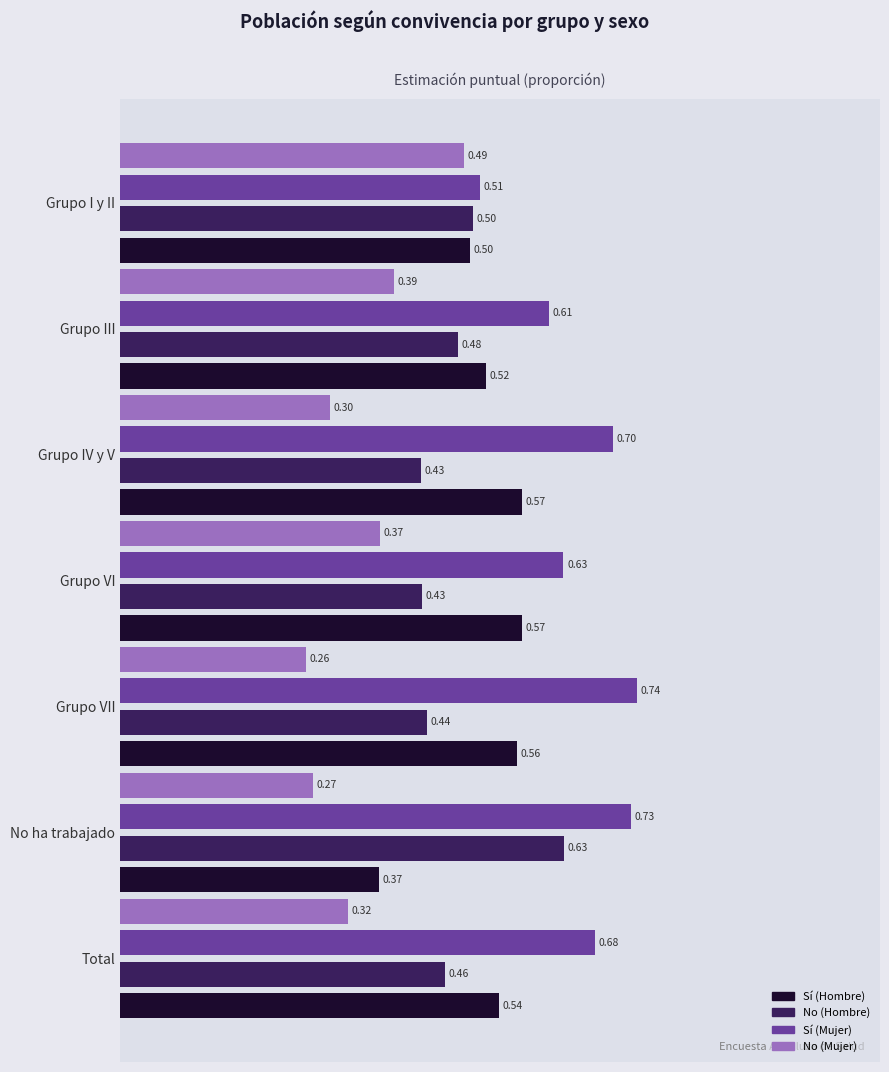

What is the spread (max minus min) of values at Grupo VI?

0.3